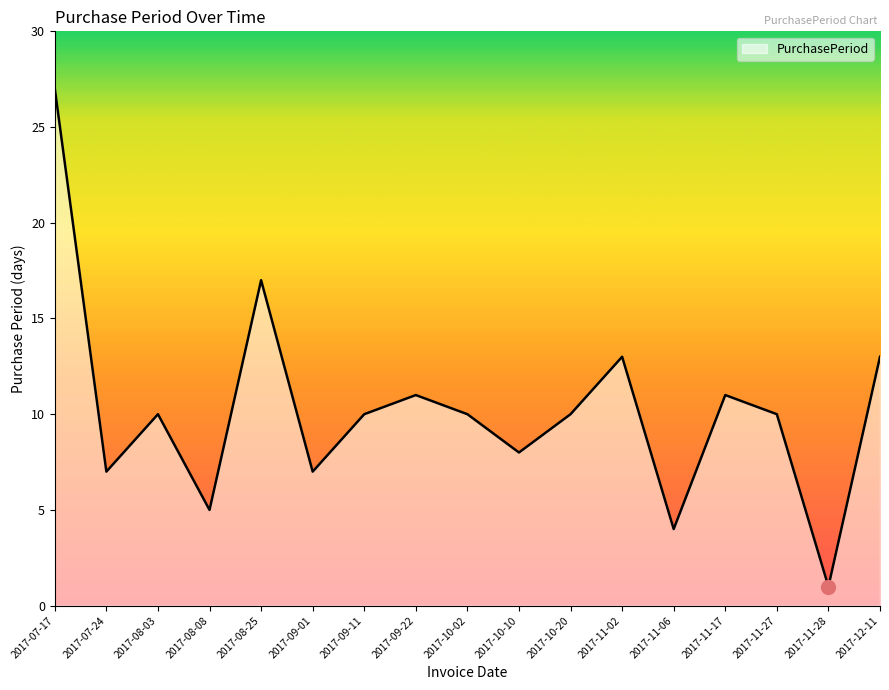

True or false: the data has more than 1 interior local peaks.

True